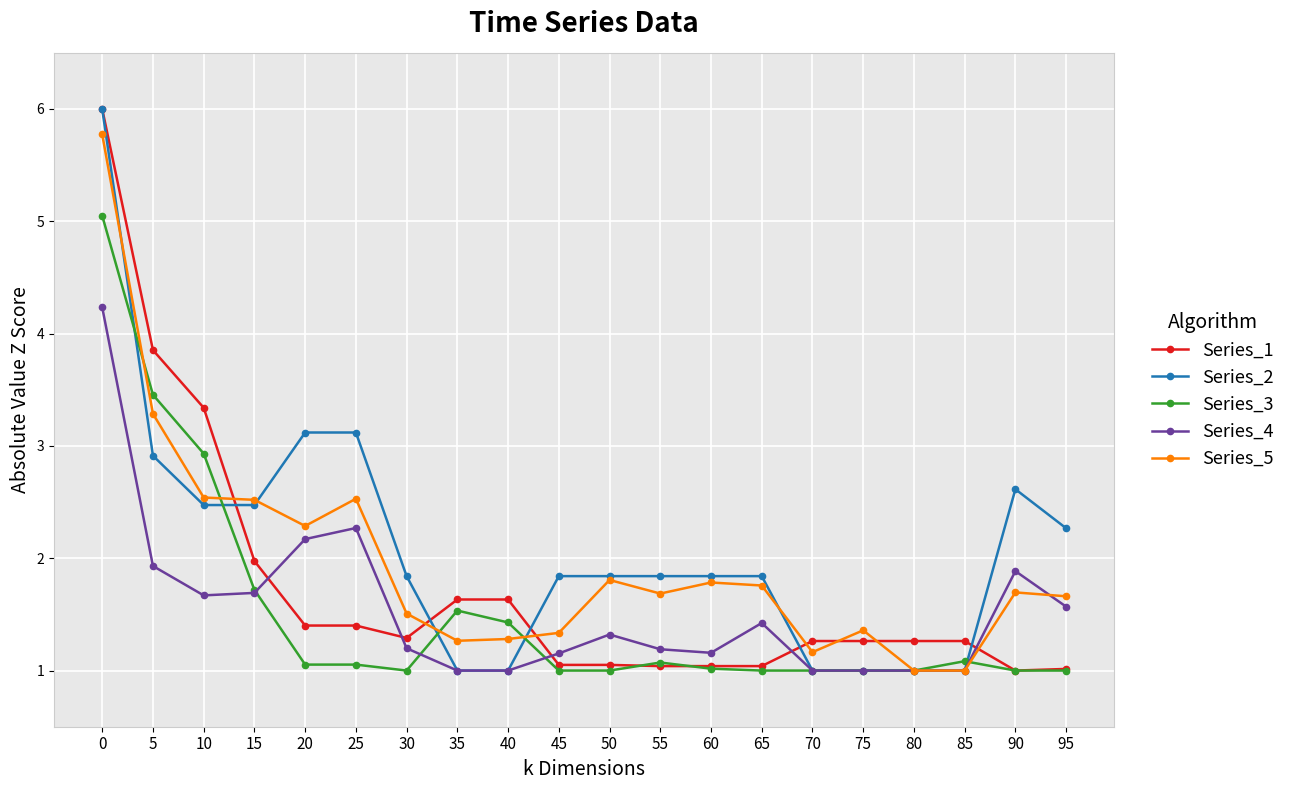

How many lines are shown in the chart?

5